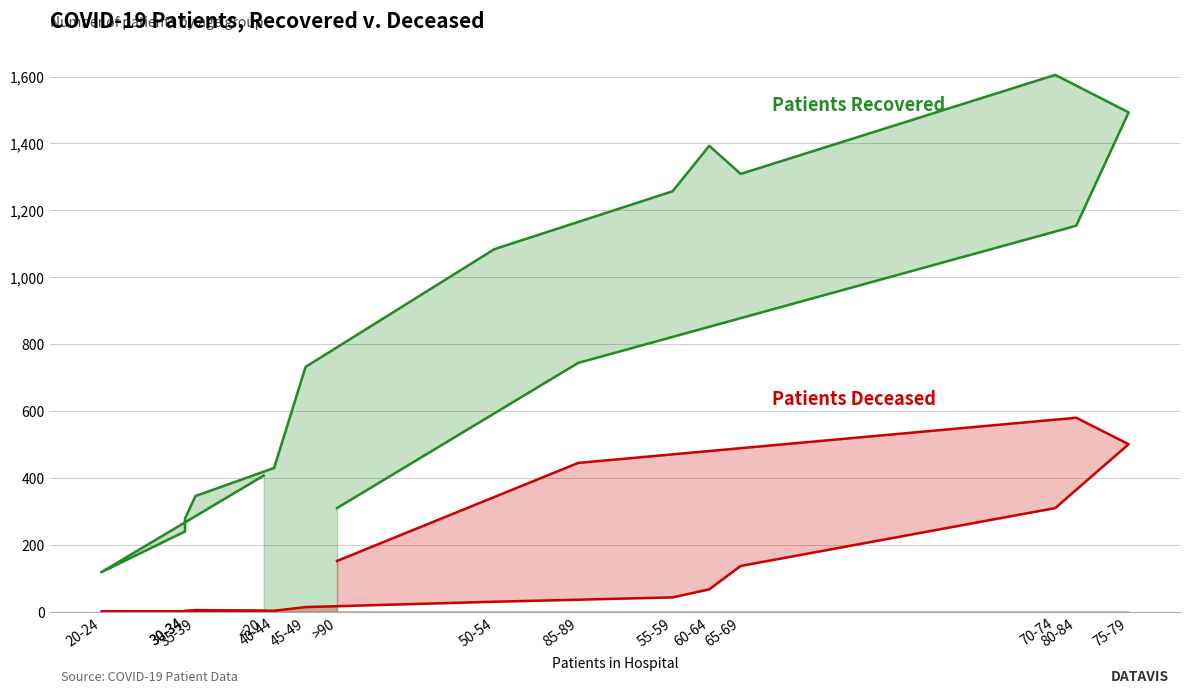

True or false: patients_deceased and patients_recovered intersect in this chart.

False